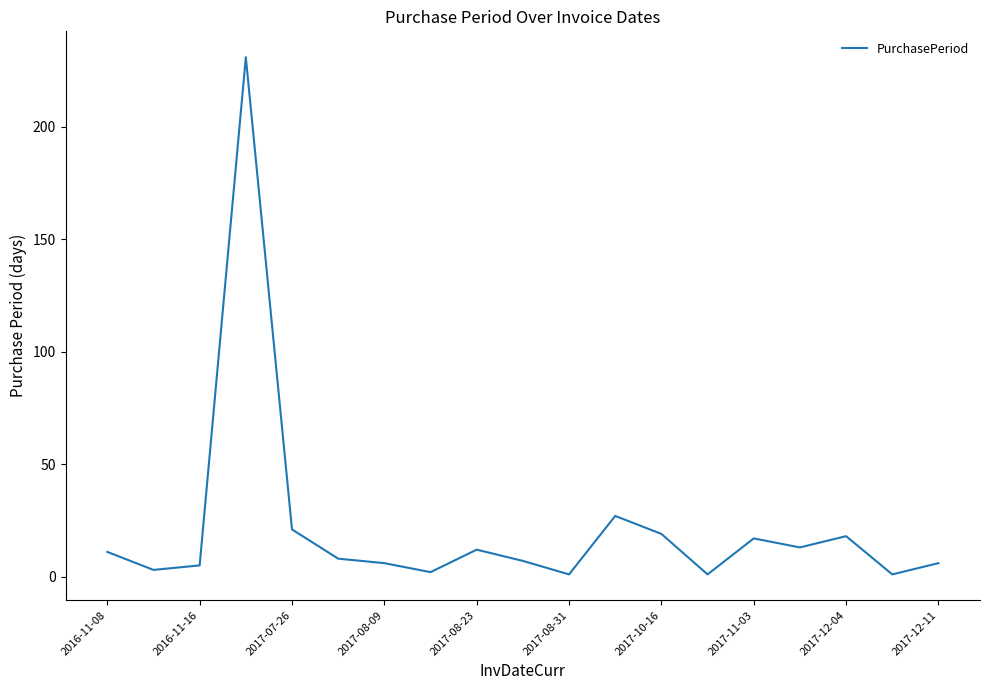

What is the difference between the maximum and minimum values?

230